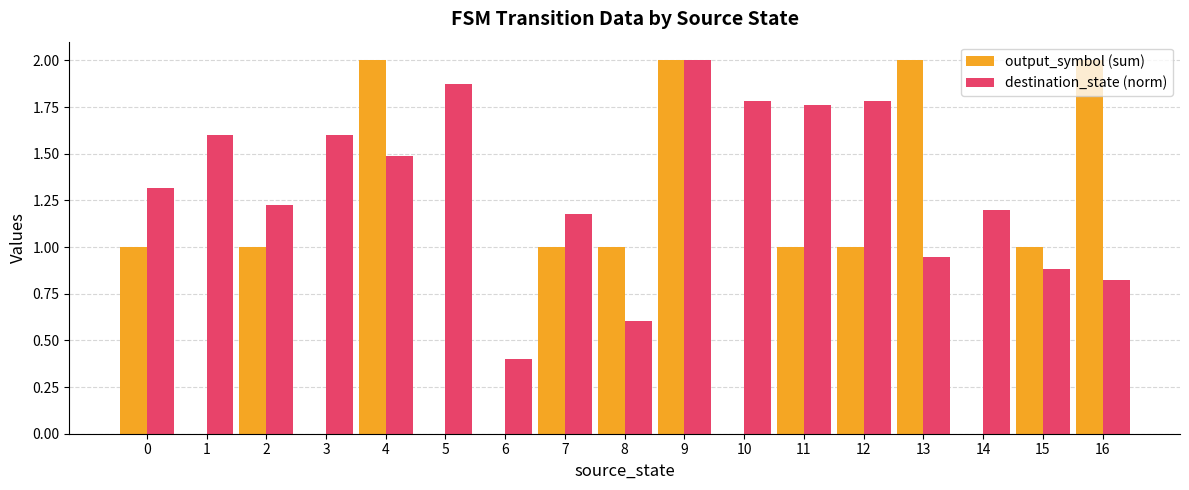

What is the sum of all output_symbol (sum) values?

15.0